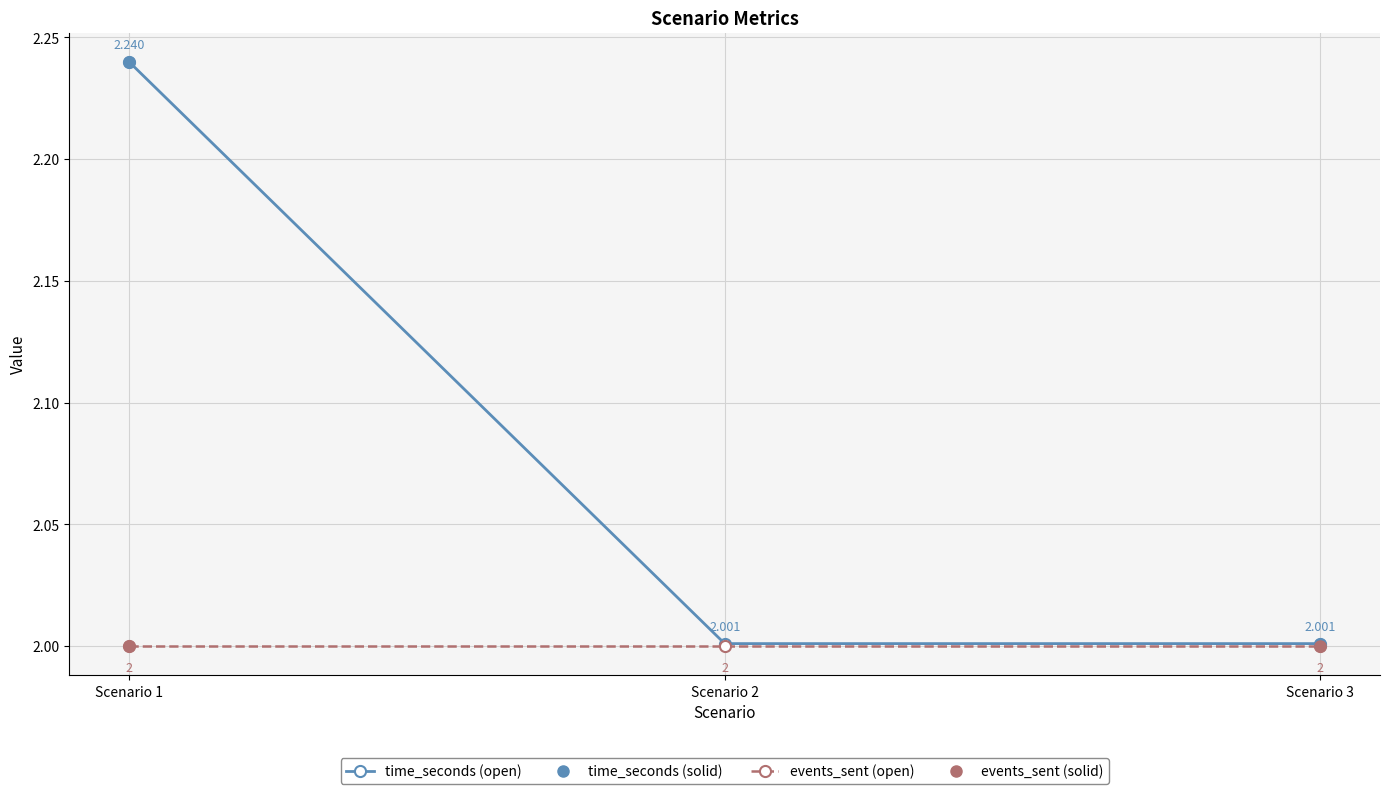

What is the difference between the maximum and second lowest values?

0.2